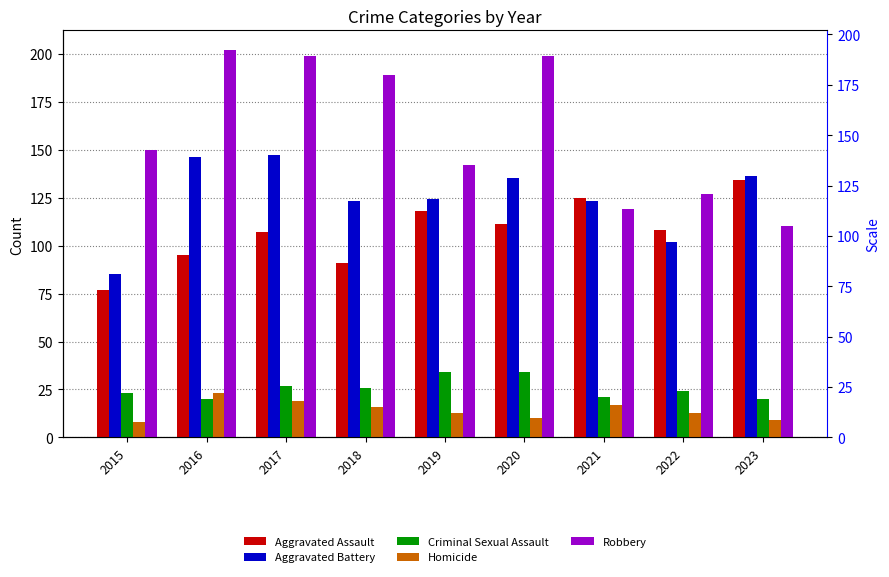

Between 2017 and 2018, which is larger?

2017